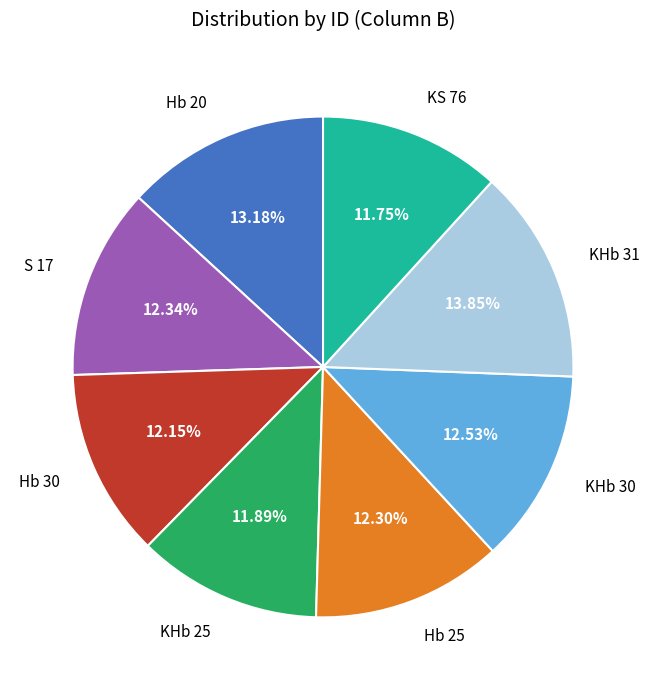

To the nearest percent, what is the difference between the KS 76 and S 17 slice percentages?

1%